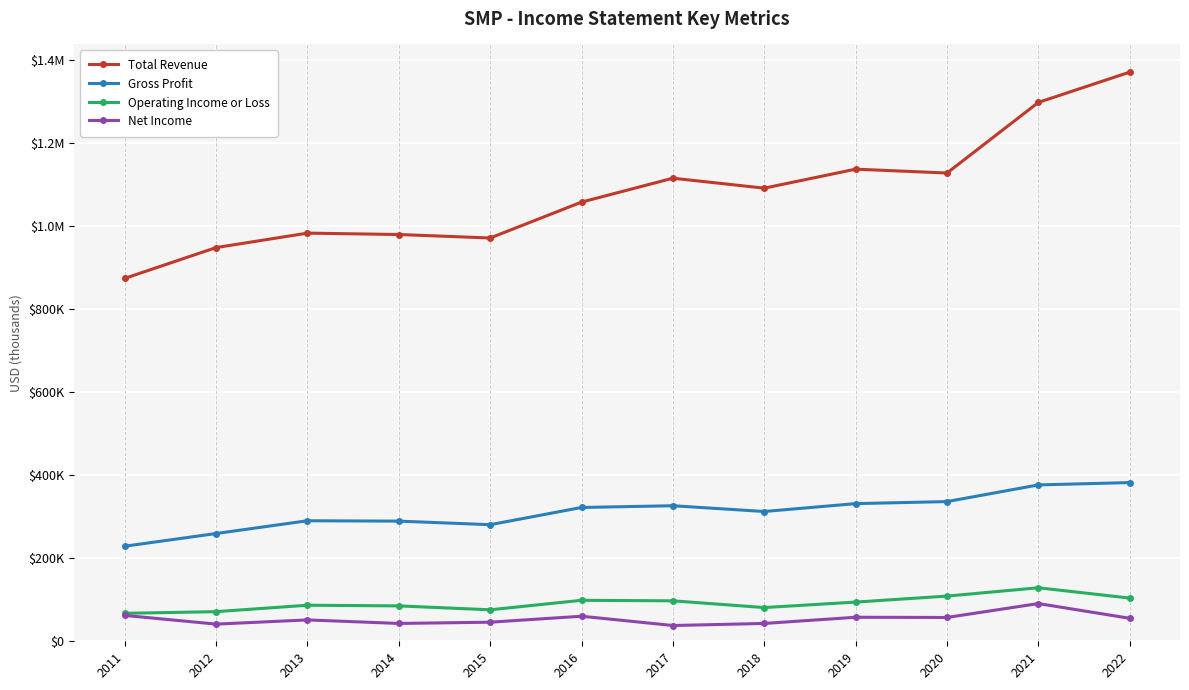

Reading right to left, extract all data points from this chart.

Total Revenue: 2022=1371800	2021=1298800	2020=1128600	2019=1137900	2018=1092100	2017=1116100	2016=1058500	2015=972000	2014=980400	2013=983700	2012=948900	2011=874600
Gross Profit: 2022=382500	2021=376900	2020=336700	2019=331800	2018=312800	2017=326700	2016=322500	2015=281000	2014=289600	2013=290500	2012=259700	2011=229100
Operating Income or Loss: 2022=104100	2021=129000	2020=108900	2019=94500	2018=81300	2017=97500	2016=98800	2015=75900	2014=85300	2013=86900	2012=71400	2011=67400
Net Income: 2022=55400	2021=90900	2020=57400	2019=57900	2018=43000	2017=38000	2016=60400	2015=46000	2014=43000	2013=51500	2012=41400	2011=62400